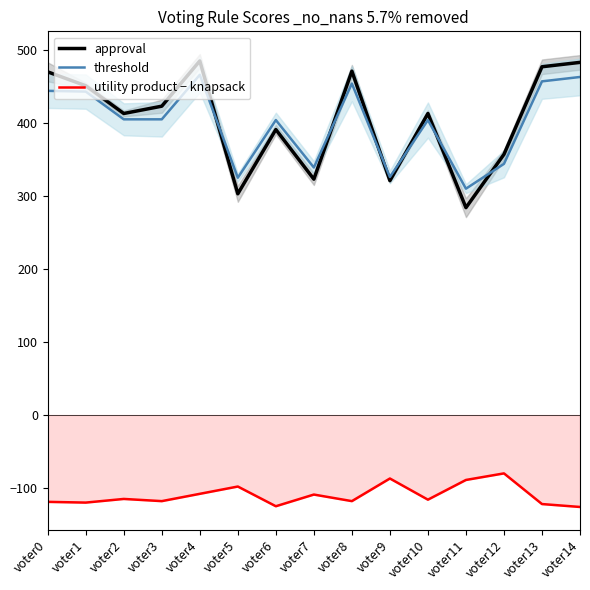

Reading left to right, list all the values displayed in this chart.

approval: 470	451	413	423	485	303	391	323	471	321	413	284	357	477	483
threshold: 444	443	405	405	466	325	404	339	454	326	404	310	344	457	463
utility product − knapsack: -119	-120	-115	-118	-108	-98	-125	-109	-118	-87	-116	-89	-80	-122	-126